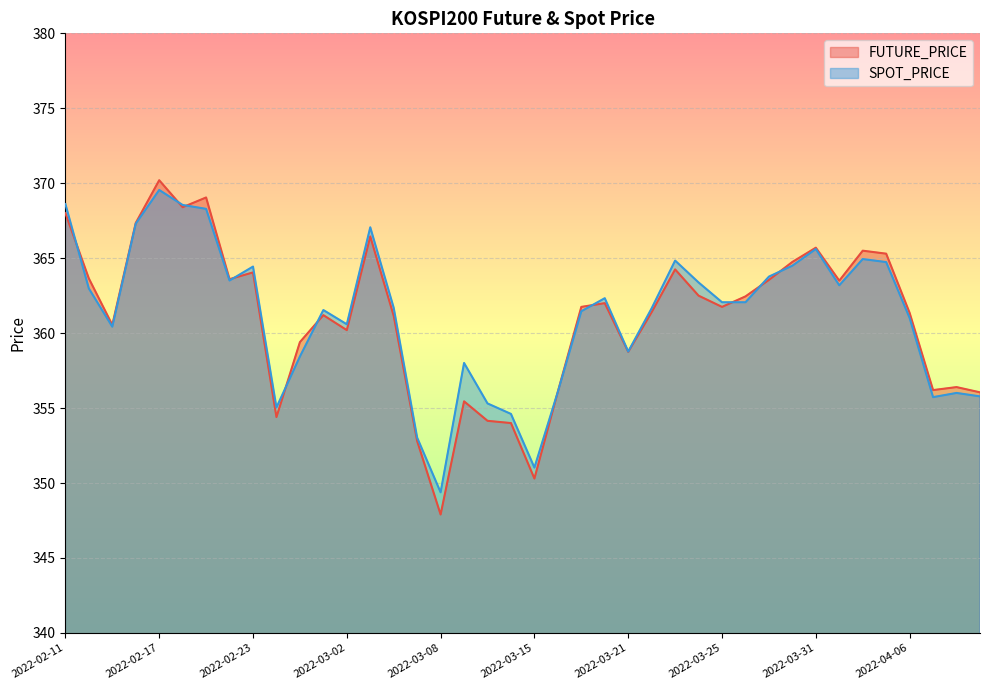

Reading left to right, what are all the values shown in this chart?

FUTURE_PRICE: 368.0	363.6	360.6	367.4	370.2	368.4	369.1	363.6	364.1	354.4	359.4	361.2	360.2	366.4	361.1	352.8	347.9	355.4	354.1	354.0	350.3	356.1	361.8	362.0	358.8	361.4	364.2	362.5	361.8	362.4	363.6	364.8	365.7	363.5	365.5	365.3	361.4	356.2	356.4	356.1
SPOT_PRICE: 368.6	363.0	360.4	367.3	369.6	368.6	368.3	363.5	364.4	355.0	358.4	361.5	360.6	367.1	361.7	353.0	349.4	358.0	355.3	354.6	351.0	356.1	361.5	362.3	358.8	361.7	364.8	363.4	362.1	362.1	363.8	364.5	365.6	363.2	364.9	364.7	361.0	355.7	356.0	355.8